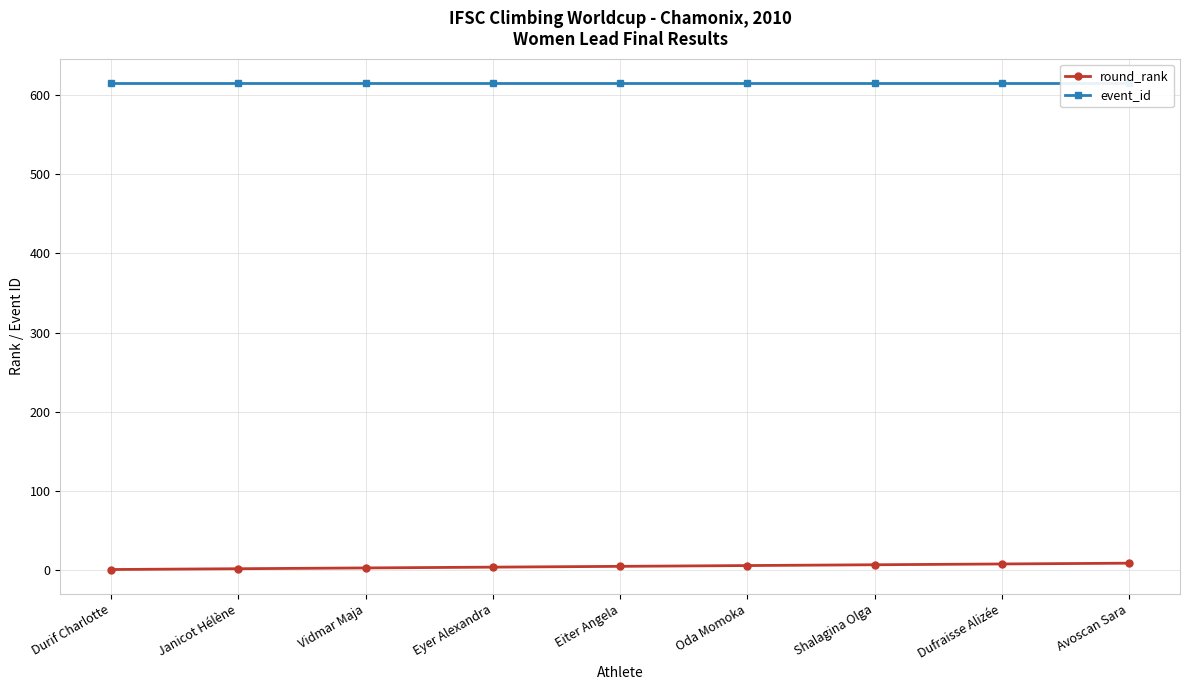

Which category has the lowest value across all series?

Durif Charlotte